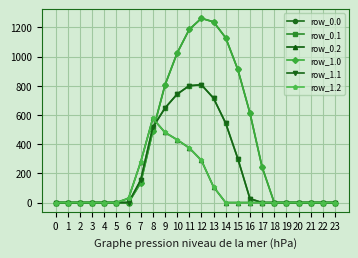

True or false: row_1.2 has more than 0 points higher than both neighbors.

True